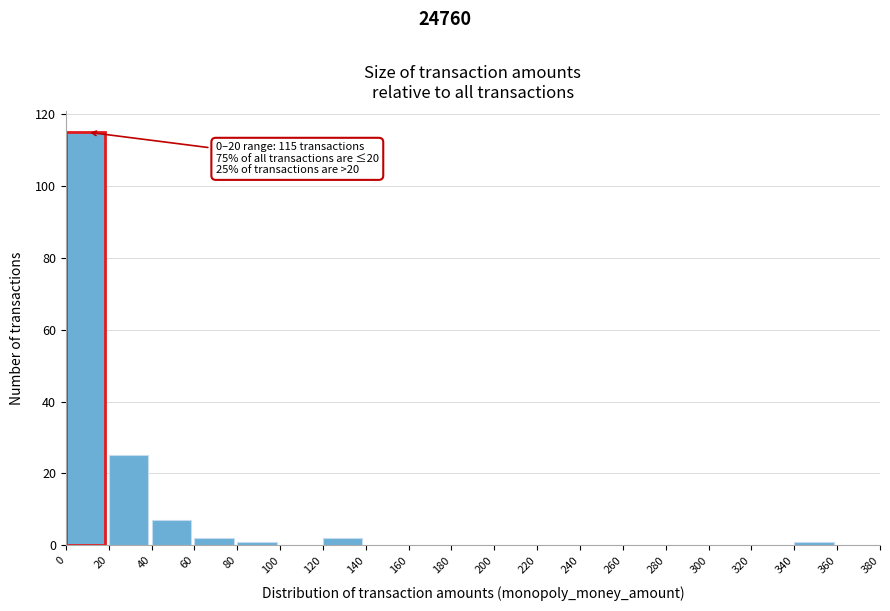

Which range on the x-axis has the tallest bar?

0 to 20